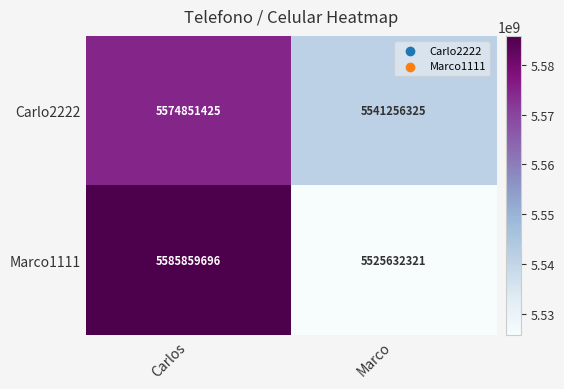

Read the Marco1111 value at Carlos.

5585859696